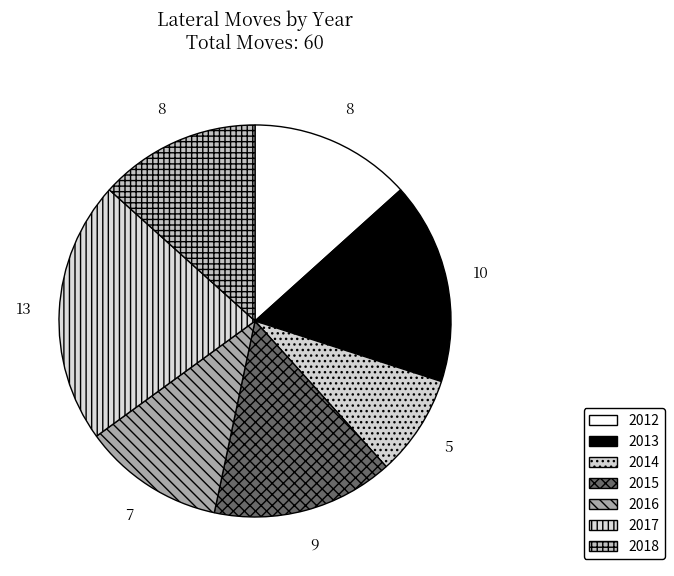

How many segments does this pie chart have?

7